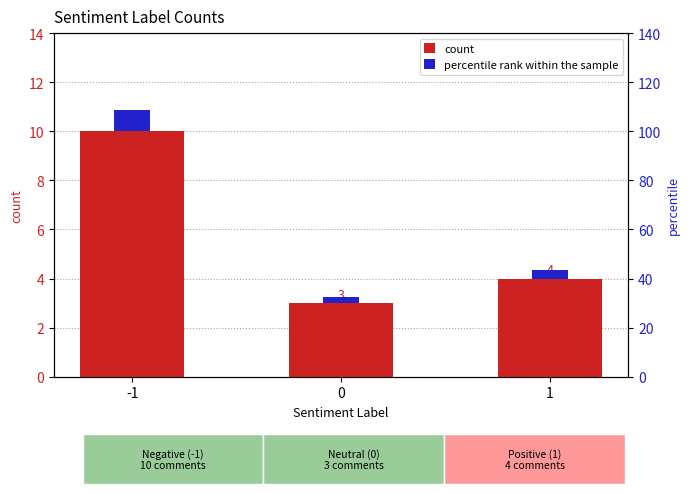

Which series has the largest total across all categories?

count